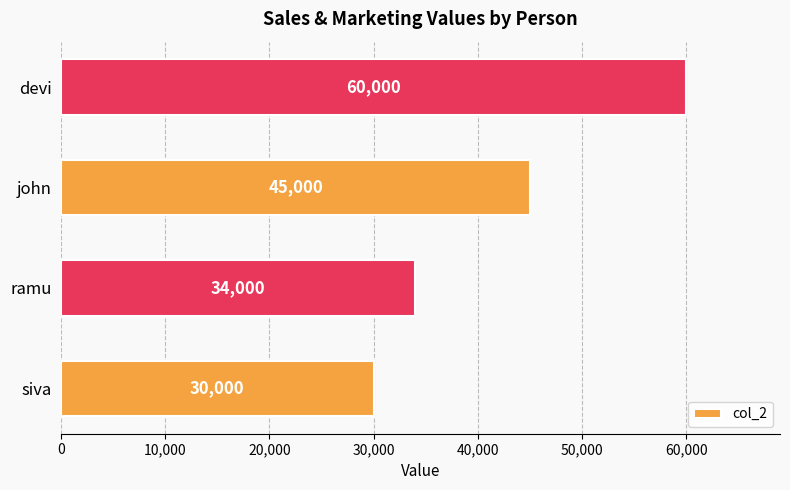

What is the smallest value displayed?

30000